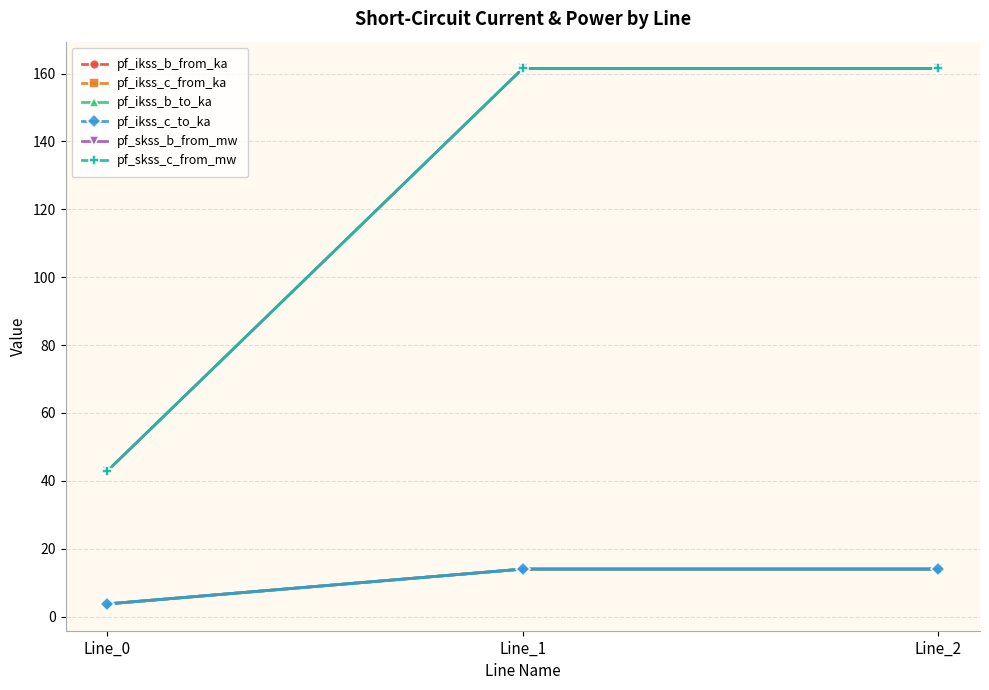

Which series has the widest spread of values?

pf_skss_c_from_mw